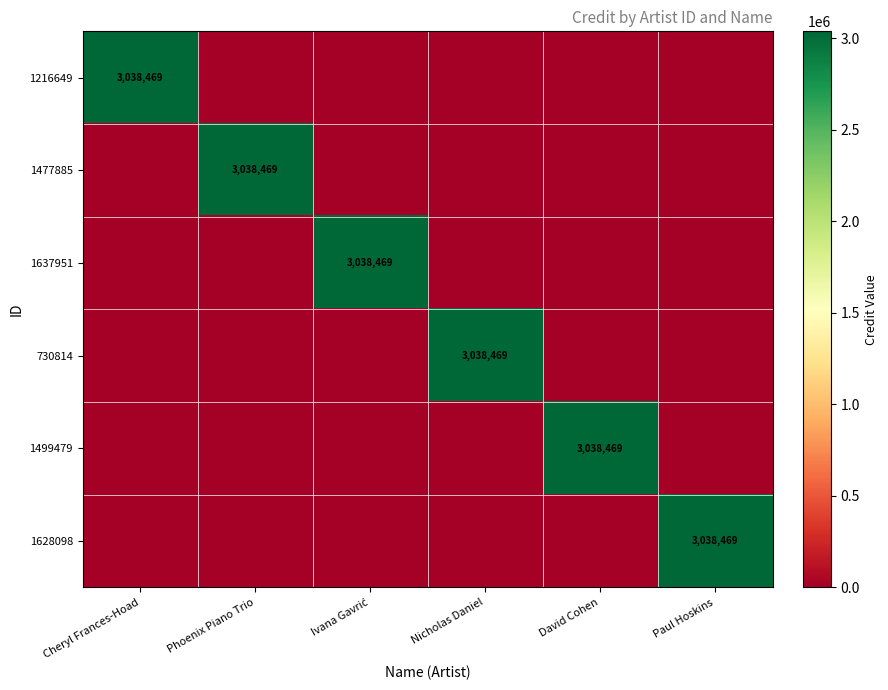

Rank the series at David Cohen from lowest to highest value.

1216649, 1477885, 1637951, 730814, 1628098, 1499479